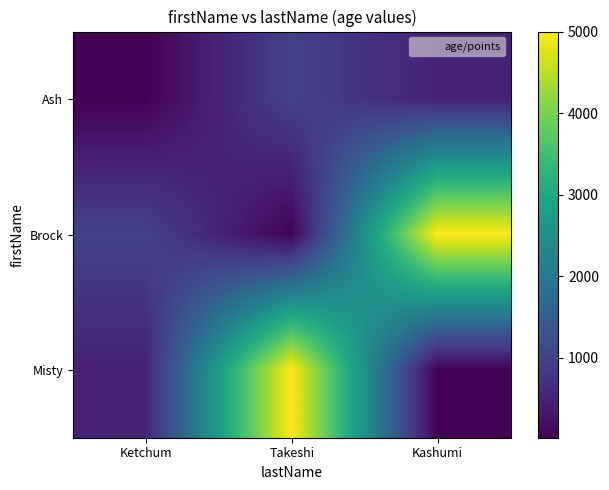

Reading right to left, extract all data points from this chart.

Ash: Kashumi=500	Takeshi=1000	Ketchum=20
Brock: Kashumi=5000	Takeshi=30	Ketchum=1000
Misty: Kashumi=25	Takeshi=5000	Ketchum=500